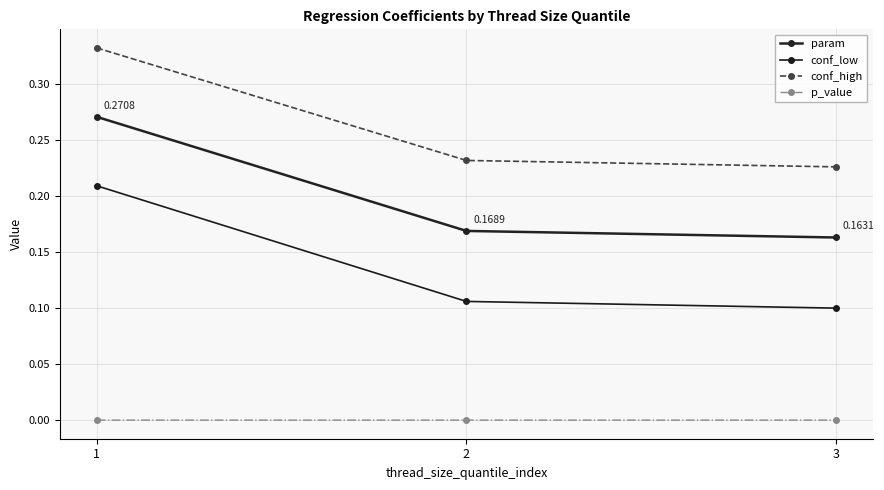

How many lines are shown in the chart?

4